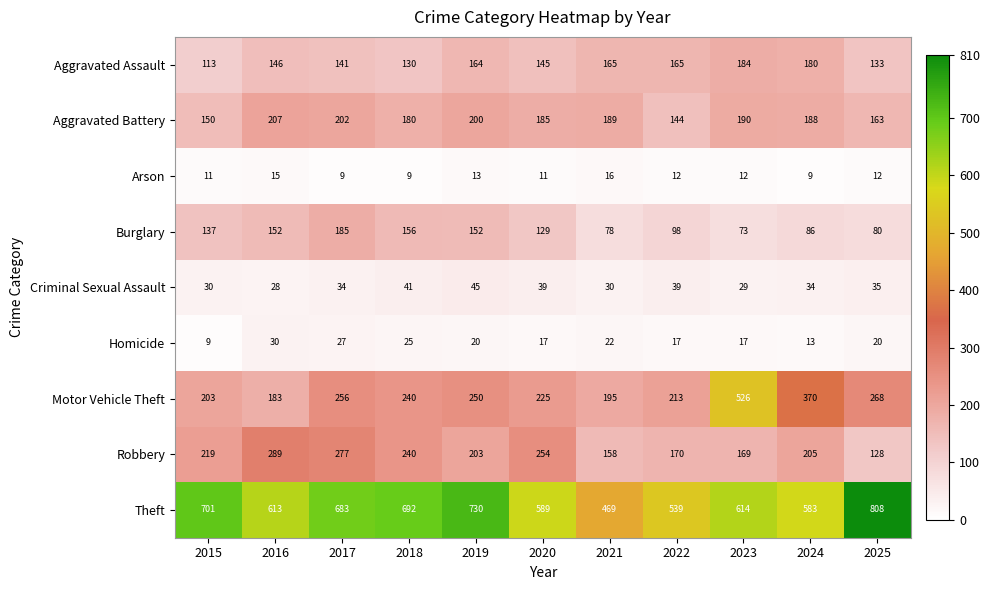

At how many categories does at least one series exceed 441?

11